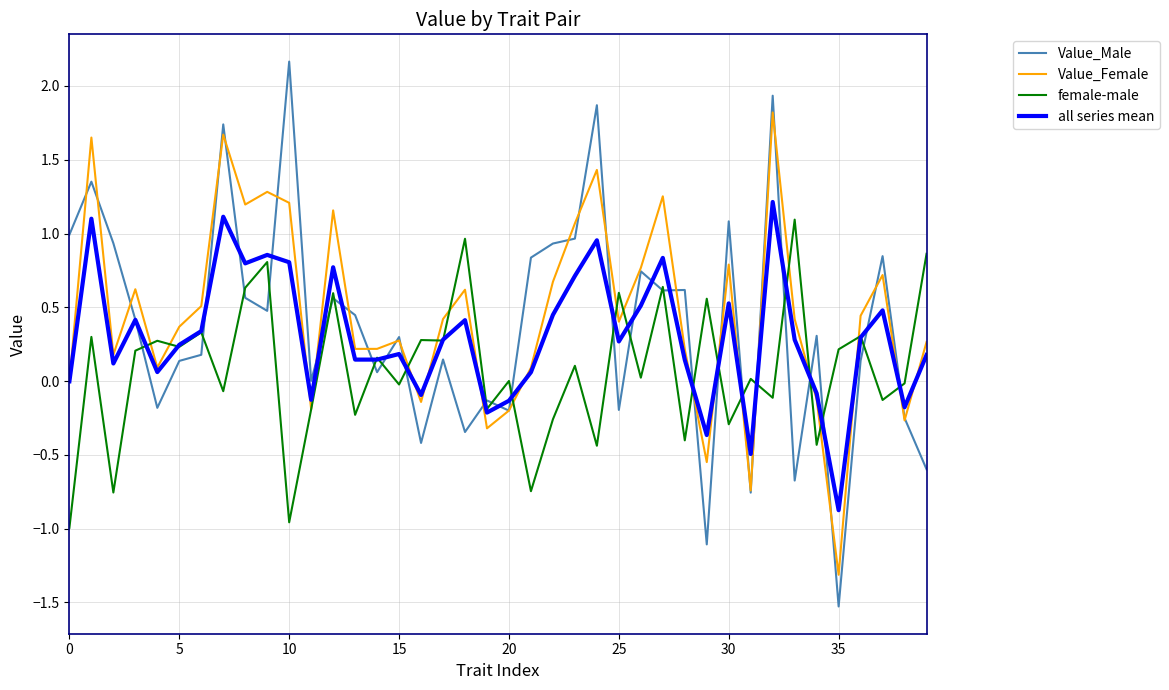

What is the average value of the Value_Female series?

0.5